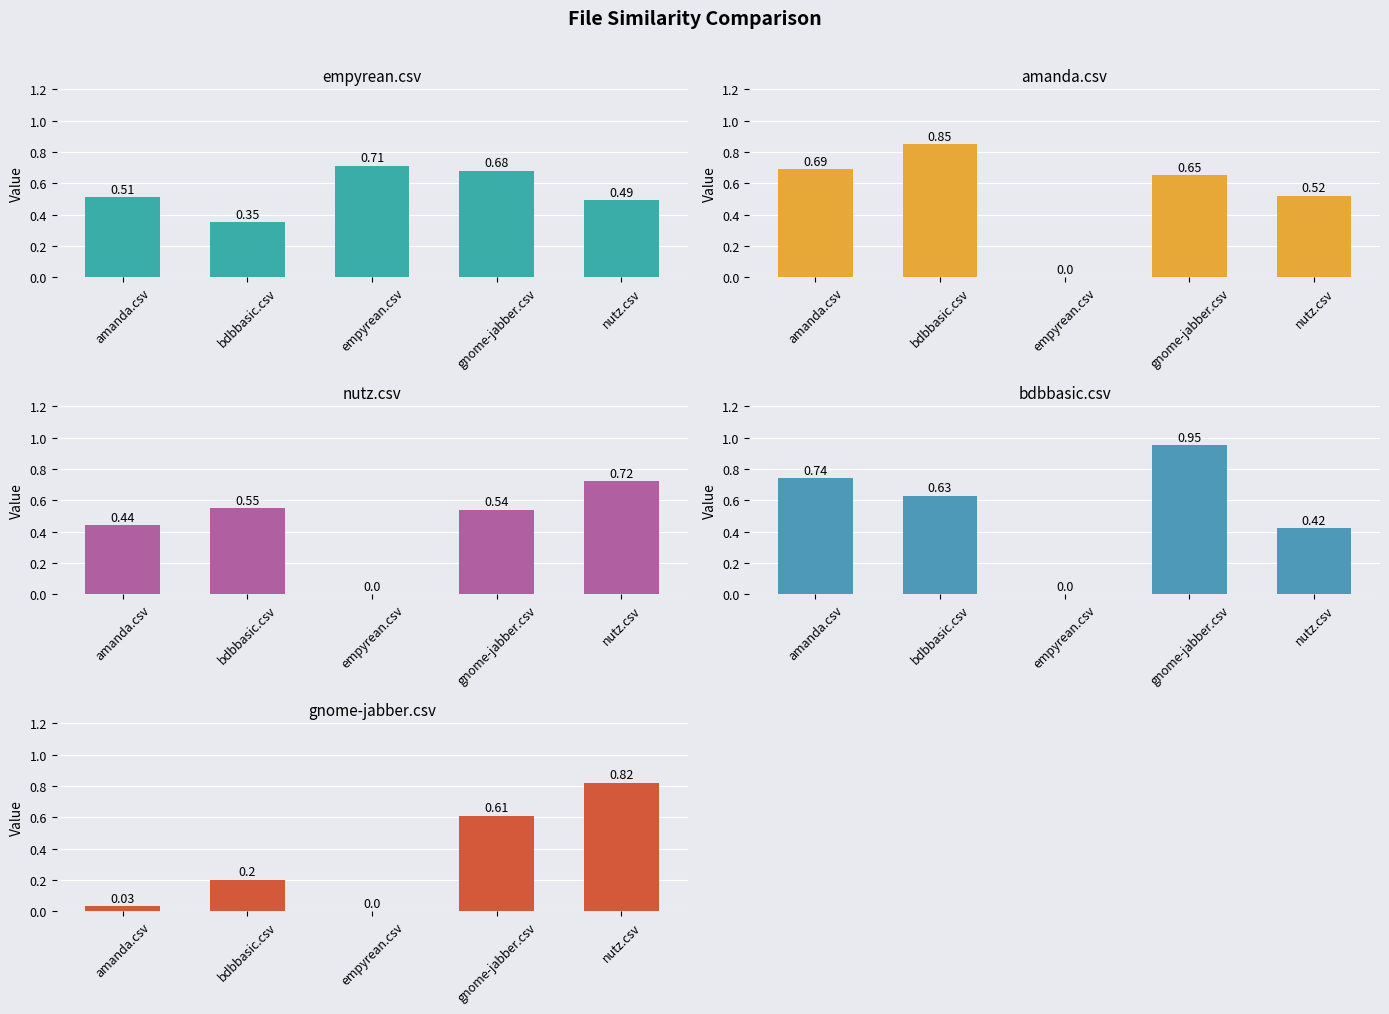

How many bars are there in each group?

5